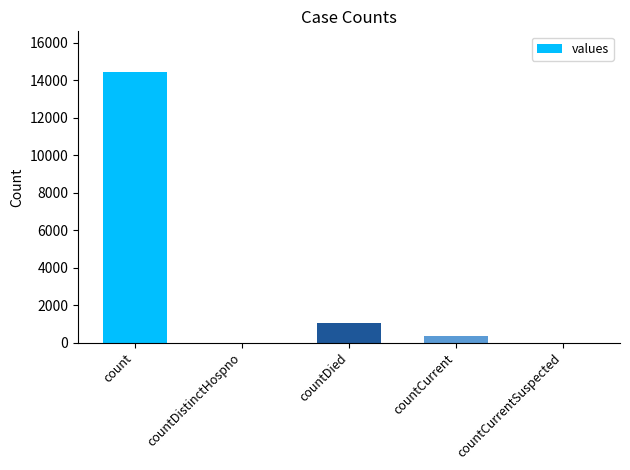

What is the sum of all values?

15828